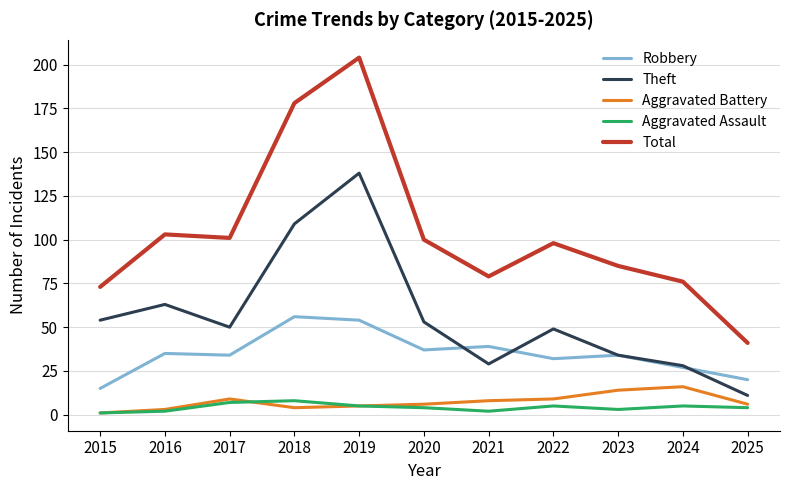

Is the value of Total at 2021 greater than the value of Aggravated Assault at 2021?

Yes